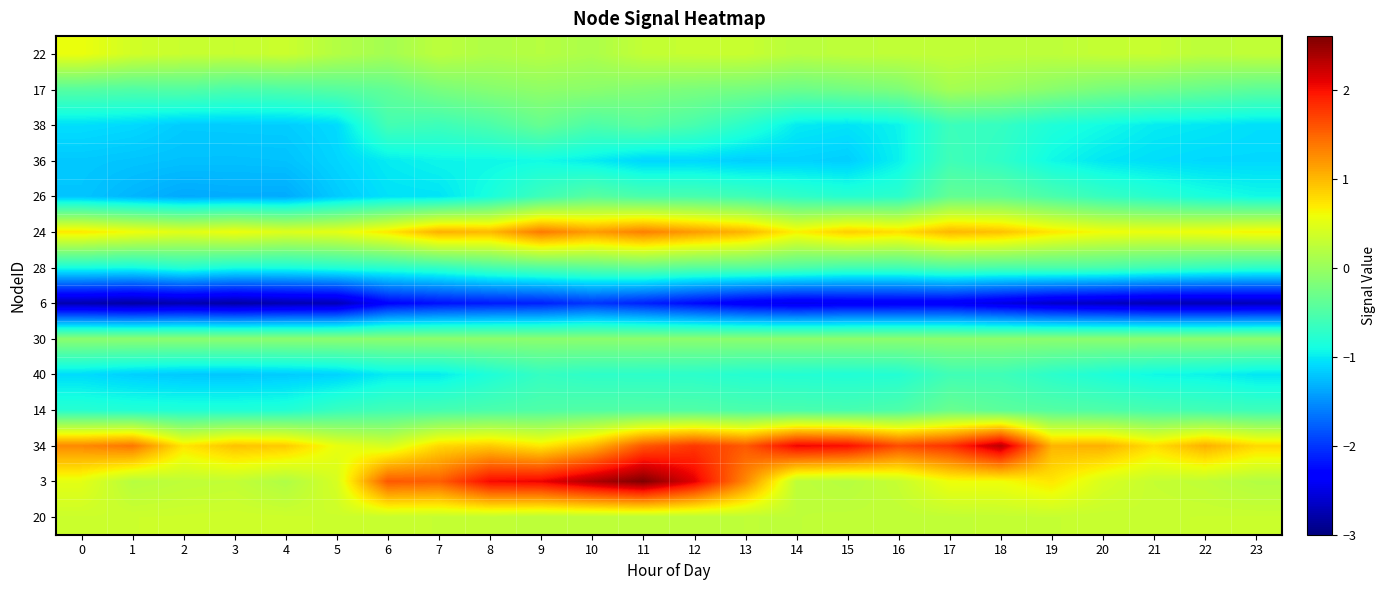

List the series in order of their peak value, lowest first.

6, 36, 40, 28, 26, 38, 14, 30, 17, 20, 22, 24, 34, 3